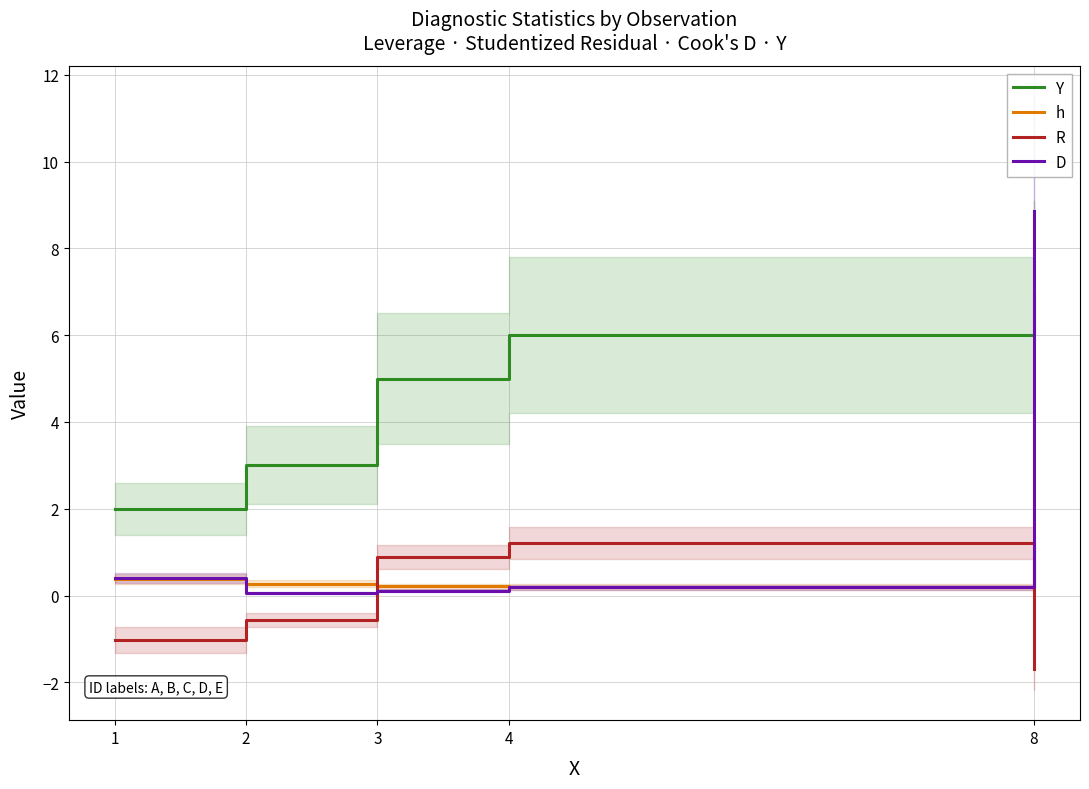

True or false: R has more than 0 points higher than both neighbors.

True